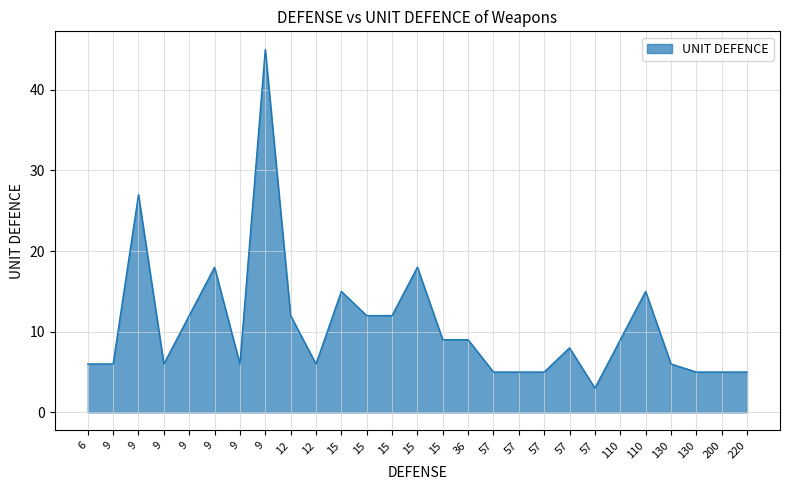

How many lines are shown in the chart?

1